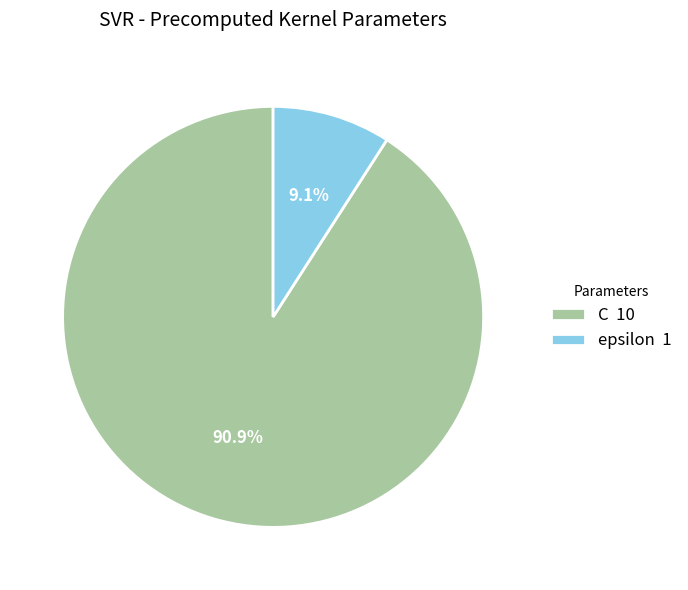

What percentage is the epsilon slice, to the nearest percent?

9%